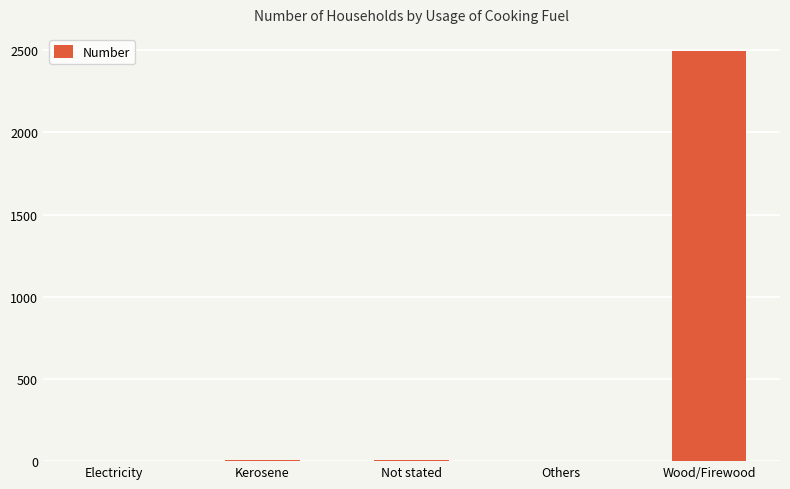

Which category has the highest value across all series?

Wood/Firewood